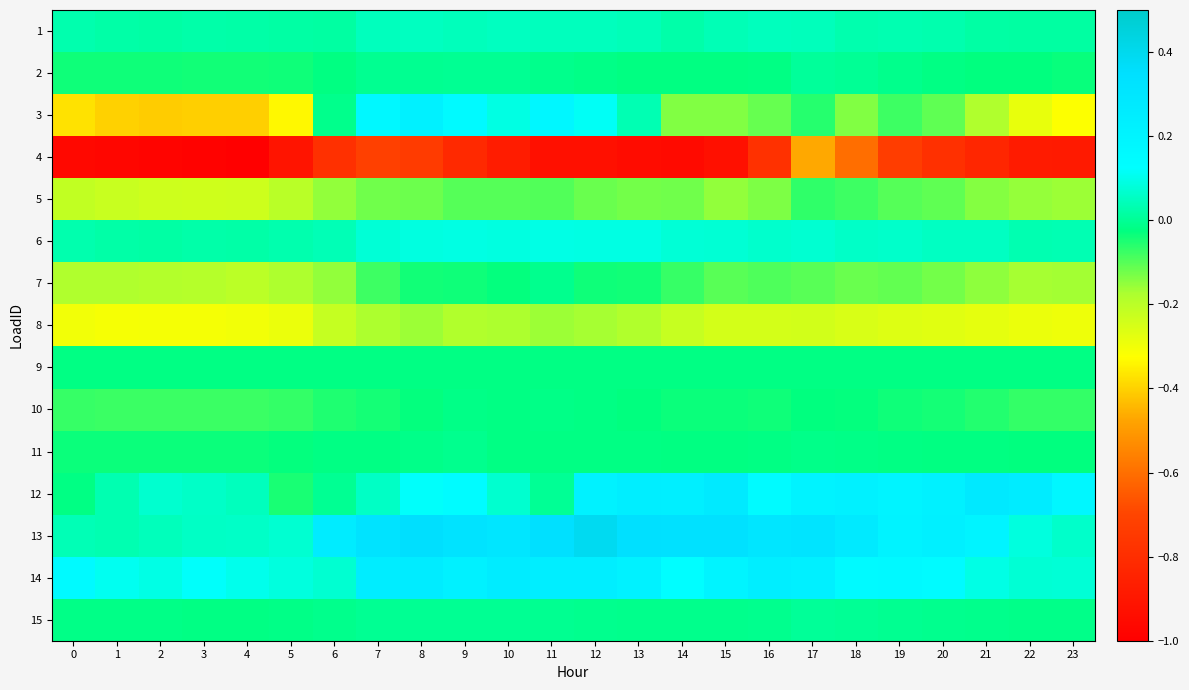

Reading left to right, transcribe all the data shown in this chart.

1: 0=0.0	1=0.0	2=0.0	3=0.0	4=0.0	5=0.0	6=0.0	7=0.0	8=0.1	9=0.0	10=0.1	11=0.0	12=0.0	13=0.0	14=0.0	15=0.0	16=0.0	17=0.0	18=0.0	19=0.0	20=0.0	21=0.0	22=0.0	23=0.0
2: 0=-0.0	1=-0.0	2=-0.0	3=-0.0	4=-0.0	5=-0.0	6=-0.0	7=-0.0	8=-0.0	9=-0.0	10=-0.0	11=-0.0	12=-0.0	13=-0.0	14=-0.0	15=-0.0	16=-0.0	17=0.0	18=-0.0	19=-0.0	20=-0.0	21=-0.0	22=-0.0	23=-0.0
3: 0=-0.4	1=-0.4	2=-0.4	3=-0.4	4=-0.4	5=-0.3	6=-0.0	7=0.2	8=0.2	9=0.2	10=0.1	11=0.2	12=0.1	13=0.0	14=-0.1	15=-0.1	16=-0.1	17=-0.1	18=-0.1	19=-0.1	20=-0.1	21=-0.2	22=-0.3	23=-0.3
4: 0=-1.0	1=-1.0	2=-1.0	3=-1.0	4=-1.0	5=-0.9	6=-0.8	7=-0.7	8=-0.7	9=-0.8	10=-0.9	11=-0.9	12=-0.9	13=-0.9	14=-1.0	15=-0.9	16=-0.8	17=-0.5	18=-0.6	19=-0.7	20=-0.8	21=-0.8	22=-0.9	23=-0.9
5: 0=-0.2	1=-0.2	2=-0.2	3=-0.2	4=-0.2	5=-0.2	6=-0.2	7=-0.1	8=-0.1	9=-0.1	10=-0.1	11=-0.1	12=-0.1	13=-0.1	14=-0.1	15=-0.2	16=-0.1	17=-0.1	18=-0.1	19=-0.1	20=-0.1	21=-0.1	22=-0.2	23=-0.2
6: 0=0.0	1=0.0	2=0.0	3=0.0	4=0.0	5=0.0	6=0.0	7=0.1	8=0.1	9=0.1	10=0.1	11=0.1	12=0.1	13=0.1	14=0.1	15=0.1	16=0.1	17=0.1	18=0.1	19=0.1	20=0.1	21=0.1	22=0.0	23=0.0
7: 0=-0.2	1=-0.2	2=-0.2	3=-0.2	4=-0.2	5=-0.2	6=-0.2	7=-0.1	8=-0.0	9=-0.0	10=-0.0	11=-0.0	12=-0.0	13=-0.0	14=-0.1	15=-0.1	16=-0.1	17=-0.1	18=-0.1	19=-0.1	20=-0.1	21=-0.1	22=-0.2	23=-0.2
8: 0=-0.3	1=-0.3	2=-0.3	3=-0.3	4=-0.3	5=-0.3	6=-0.2	7=-0.2	8=-0.2	9=-0.2	10=-0.2	11=-0.2	12=-0.2	13=-0.2	14=-0.2	15=-0.2	16=-0.2	17=-0.2	18=-0.3	19=-0.3	20=-0.3	21=-0.3	22=-0.3	23=-0.3
9: 0=-0.0	1=-0.0	2=-0.0	3=-0.0	4=-0.0	5=-0.0	6=-0.0	7=-0.0	8=-0.0	9=-0.0	10=-0.0	11=-0.0	12=-0.0	13=-0.0	14=-0.0	15=-0.0	16=-0.0	17=-0.0	18=-0.0	19=-0.0	20=-0.0	21=-0.0	22=-0.0	23=-0.0
10: 0=-0.1	1=-0.1	2=-0.1	3=-0.1	4=-0.1	5=-0.1	6=-0.1	7=-0.0	8=-0.0	9=-0.0	10=-0.0	11=-0.0	12=-0.0	13=-0.0	14=-0.0	15=-0.0	16=-0.0	17=-0.0	18=-0.0	19=-0.0	20=-0.0	21=-0.1	22=-0.1	23=-0.1
11: 0=-0.0	1=-0.0	2=-0.0	3=-0.0	4=-0.0	5=-0.0	6=-0.0	7=-0.0	8=-0.0	9=-0.0	10=-0.0	11=-0.0	12=-0.0	13=-0.0	14=-0.0	15=-0.0	16=-0.0	17=-0.0	18=-0.0	19=-0.0	20=-0.0	21=-0.0	22=-0.0	23=-0.0
12: 0=-0.0	1=0.0	2=0.1	3=0.1	4=0.0	5=-0.0	6=-0.0	7=0.1	8=0.1	9=0.1	10=0.1	11=-0.0	12=0.2	13=0.2	14=0.2	15=0.3	16=0.1	17=0.2	18=0.2	19=0.2	20=0.2	21=0.3	22=0.3	23=0.2
13: 0=0.0	1=0.0	2=0.0	3=0.1	4=0.1	5=0.1	6=0.3	7=0.3	8=0.3	9=0.3	10=0.3	11=0.3	12=0.4	13=0.3	14=0.3	15=0.3	16=0.3	17=0.3	18=0.3	19=0.2	20=0.2	21=0.2	22=0.1	23=0.1
14: 0=0.2	1=0.1	2=0.1	3=0.1	4=0.1	5=0.1	6=0.1	7=0.2	8=0.3	9=0.2	10=0.3	11=0.2	12=0.2	13=0.2	14=0.1	15=0.2	16=0.2	17=0.2	18=0.2	19=0.2	20=0.2	21=0.1	22=0.1	23=0.1
15: 0=-0.0	1=-0.0	2=-0.0	3=-0.0	4=-0.0	5=-0.0	6=-0.0	7=-0.0	8=-0.0	9=-0.0	10=-0.0	11=-0.0	12=-0.0	13=-0.0	14=-0.0	15=-0.0	16=-0.0	17=0.0	18=-0.0	19=-0.0	20=-0.0	21=-0.0	22=-0.0	23=-0.0